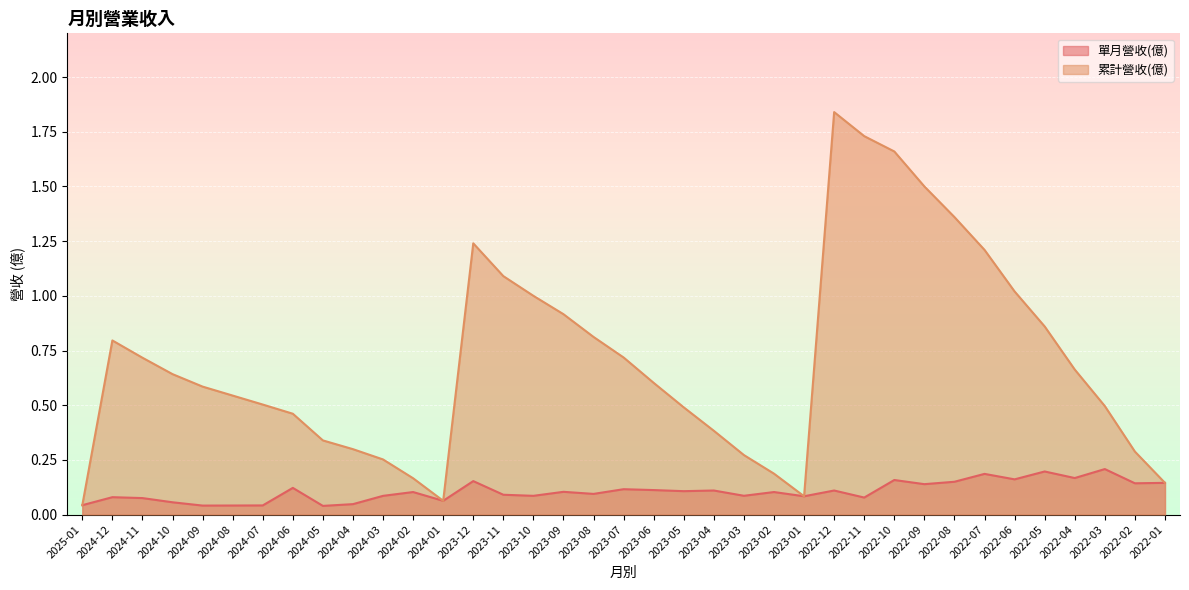

Where is the first local maximum for 累計營收(億)?

2024-12